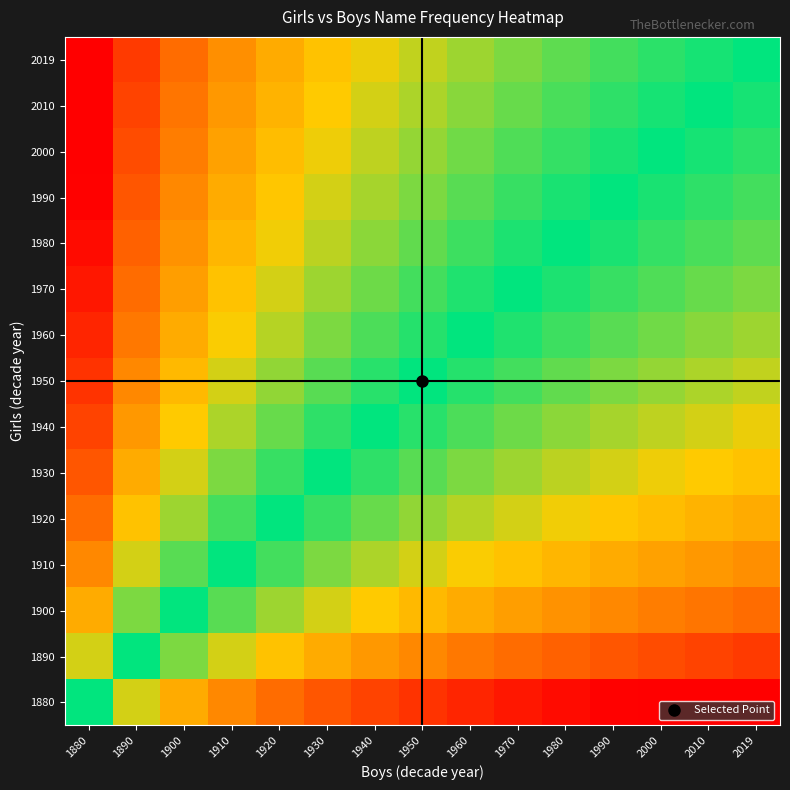

How many data points does each series have?

15